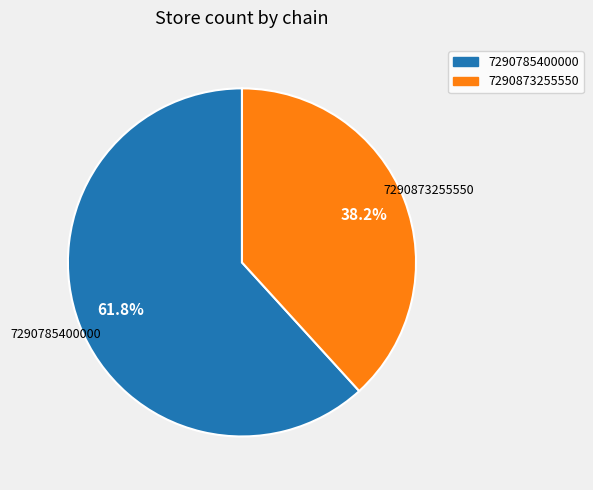

To the nearest percent, what portion does 7290873255550 represent?

38%